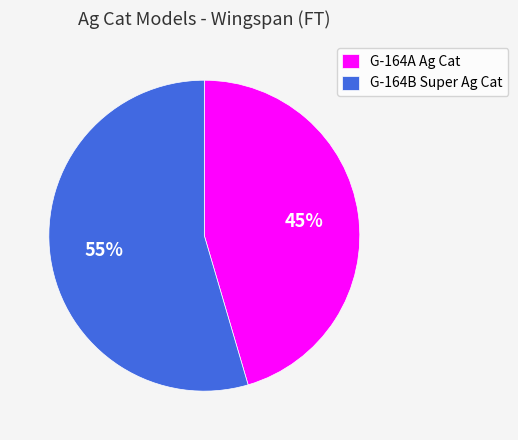

To the nearest percent, what portion does G-164B Super Ag Cat represent?

55%